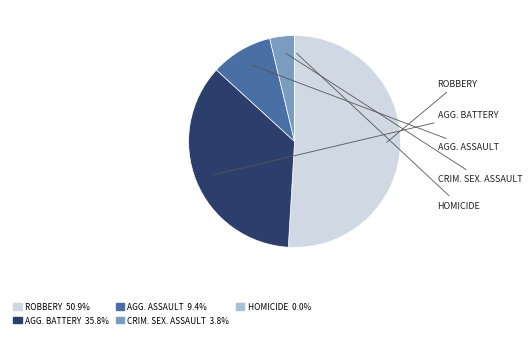

Is there a majority slice in this chart?

Yes